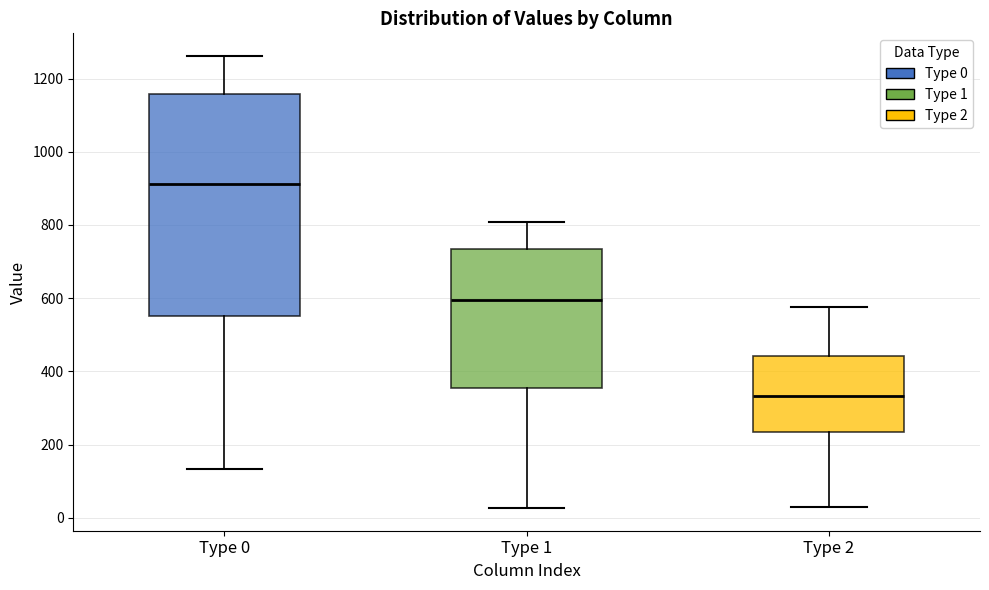

Which box's median line is the highest?

Type 0